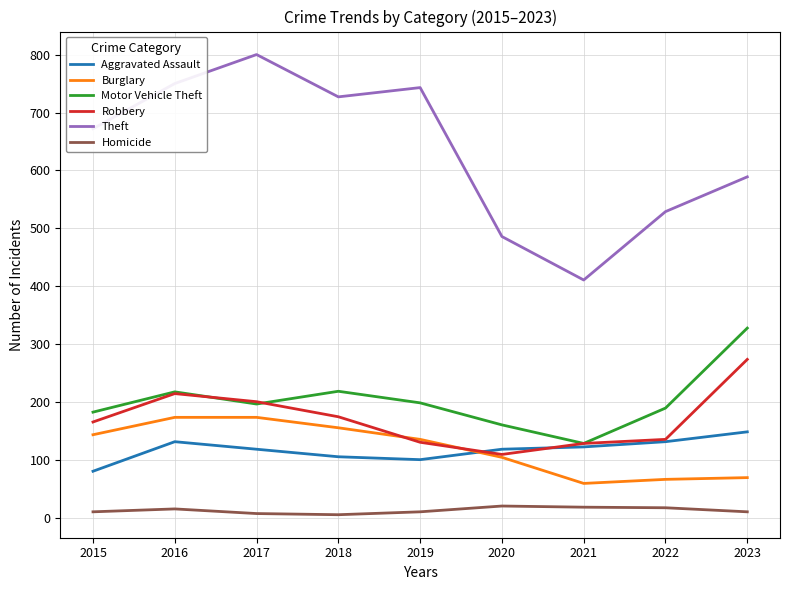

Is the value of Robbery at 2022 greater than the value of Homicide at 2020?

Yes